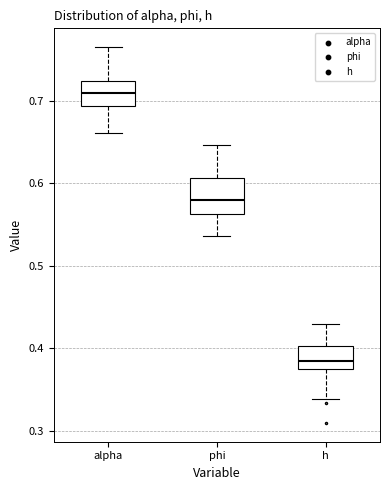

Which box has the lowest median line?

h